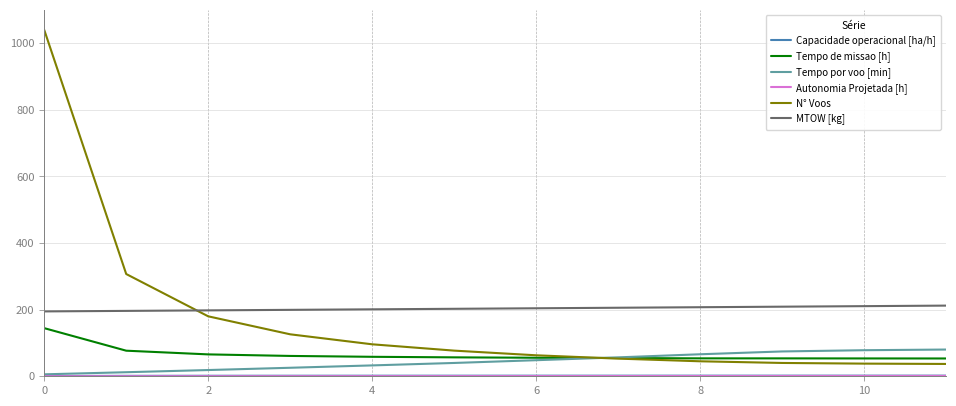

Which series has the largest total across all categories?

MTOW [kg]